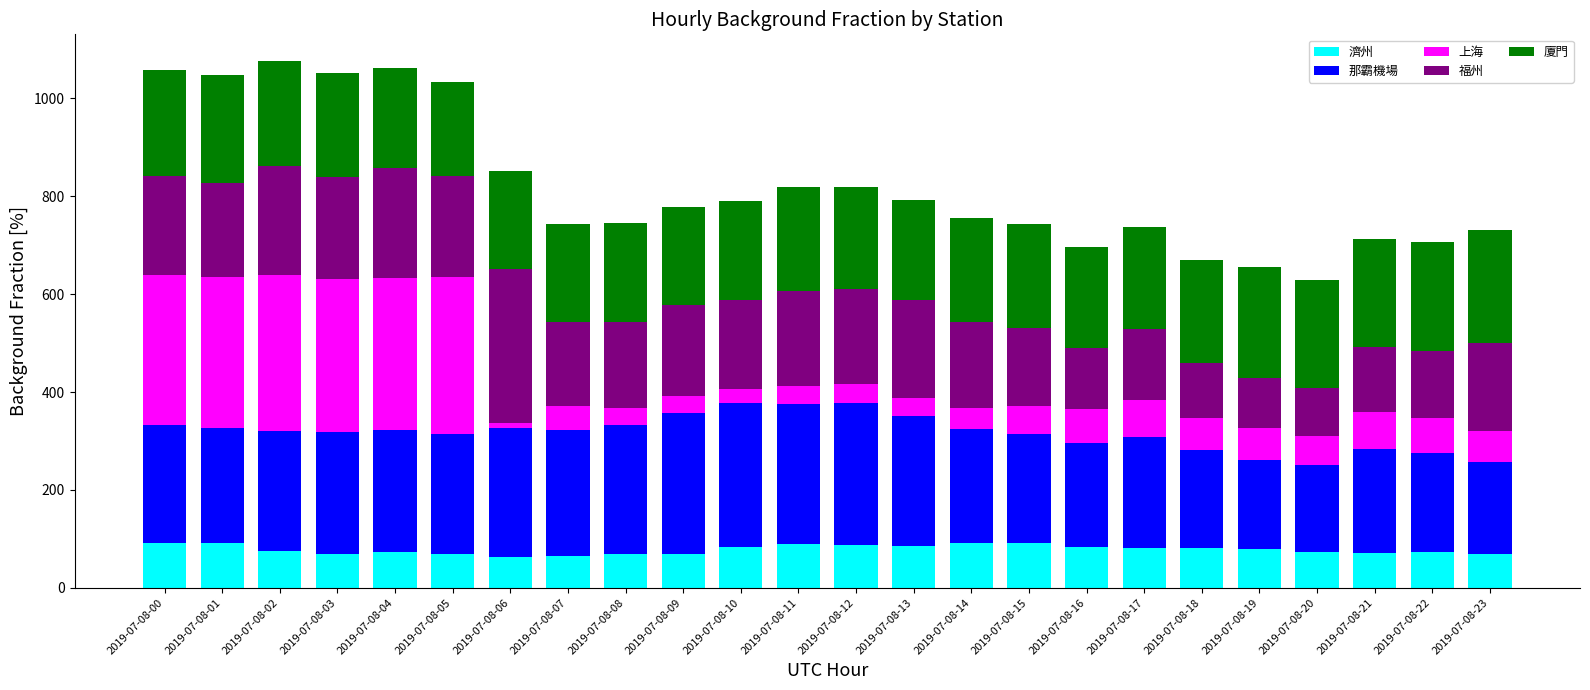

The value of 濟州 at 2019-07-08-18 is 127.1. True or false?

False